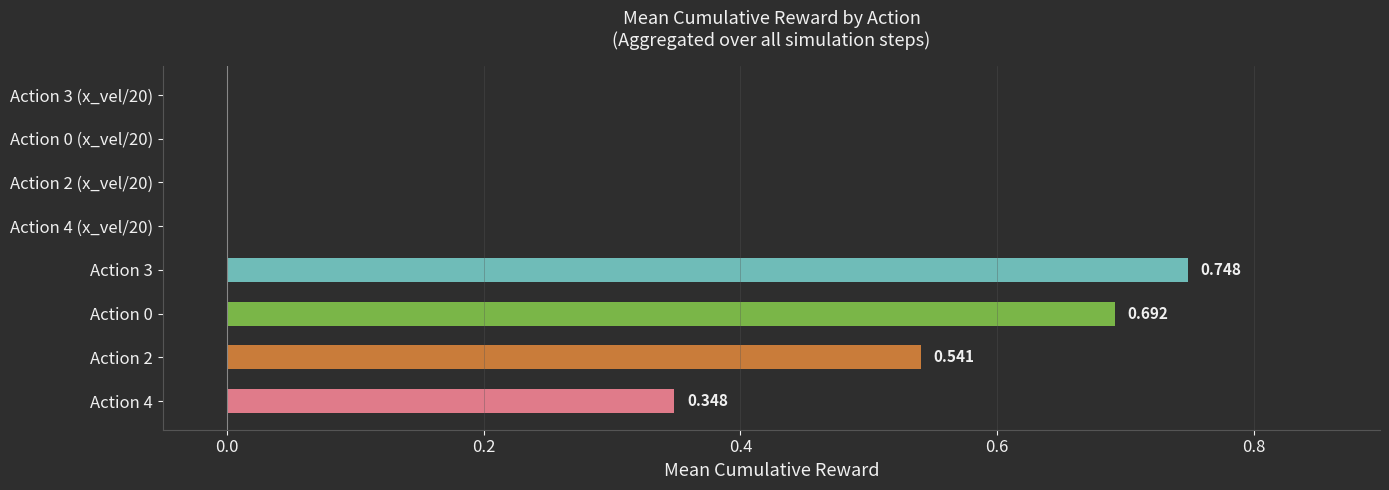

Does the chart contain any negative values?

No